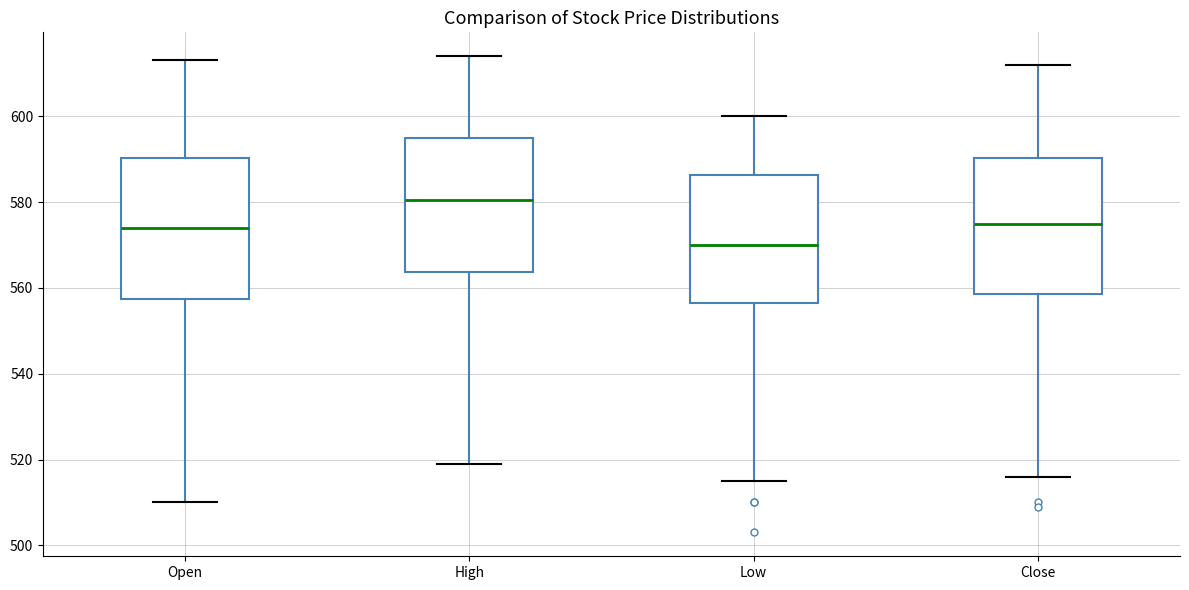

Where is the lower edge of the box for High on the y-axis? The values are not printed on the chart, so give them approximately, as read against the axis.

564